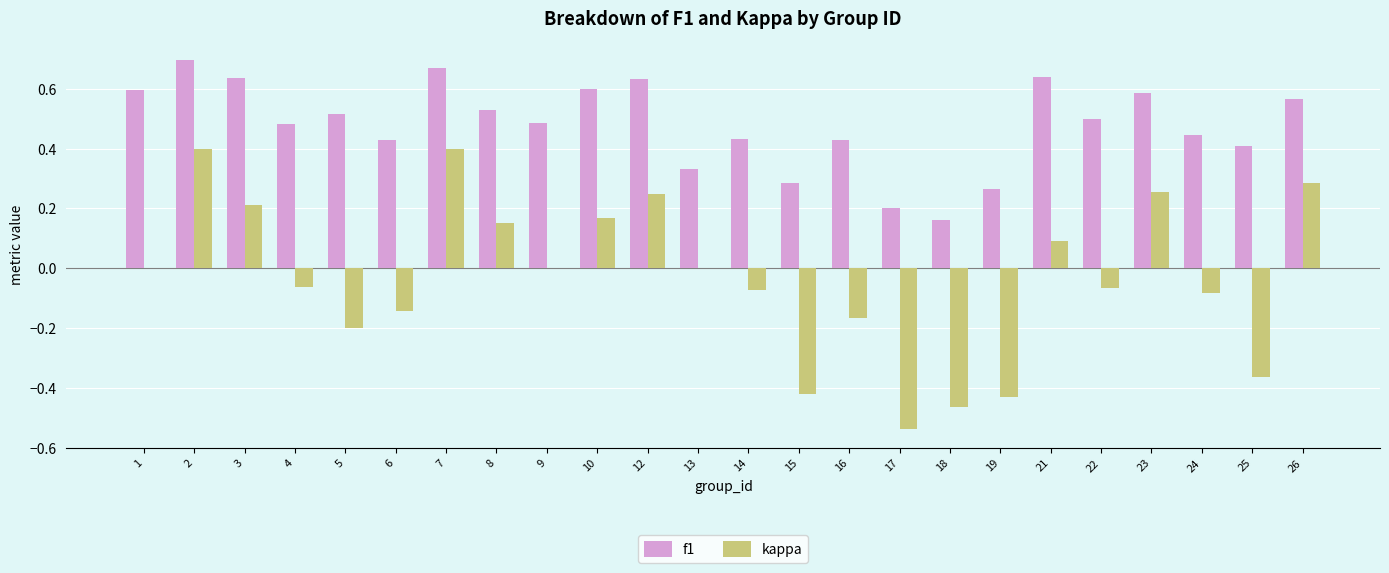

Which series has the largest total across all categories?

f1